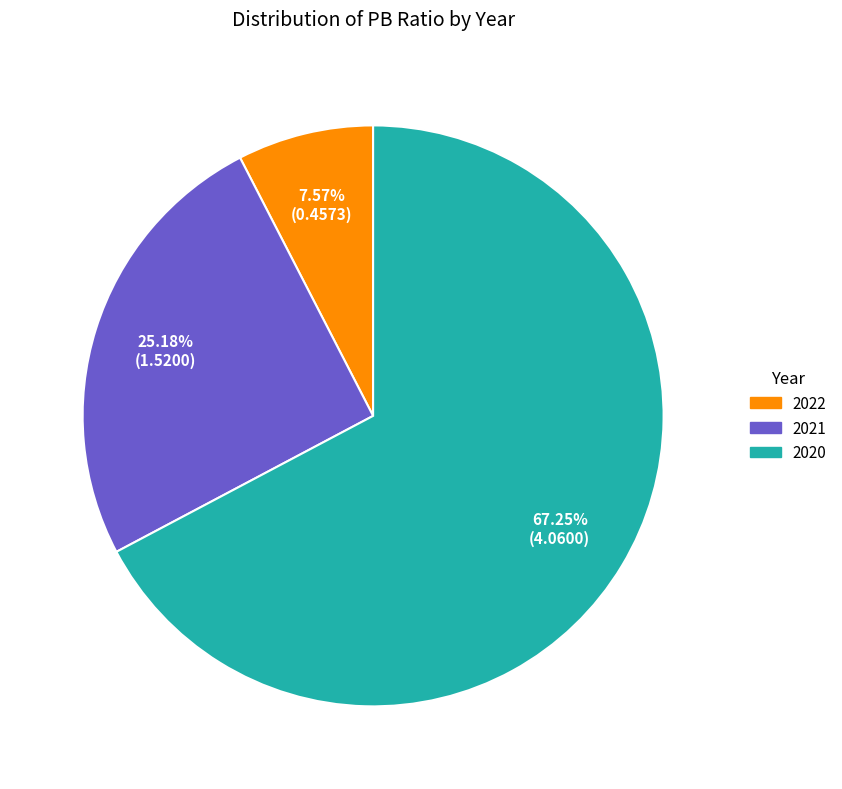

To the nearest percent, what portion does 2021 represent?

25%